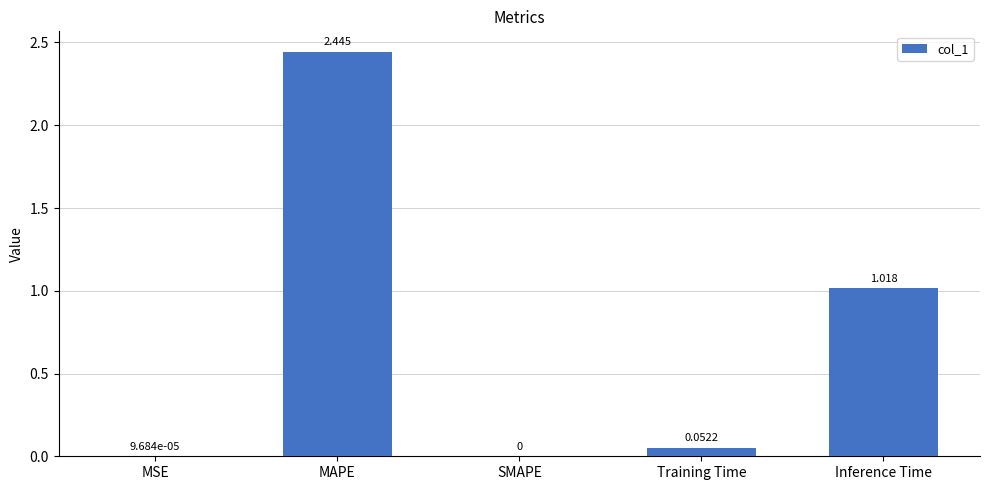

At which label is the value closest to 1?

Inference Time